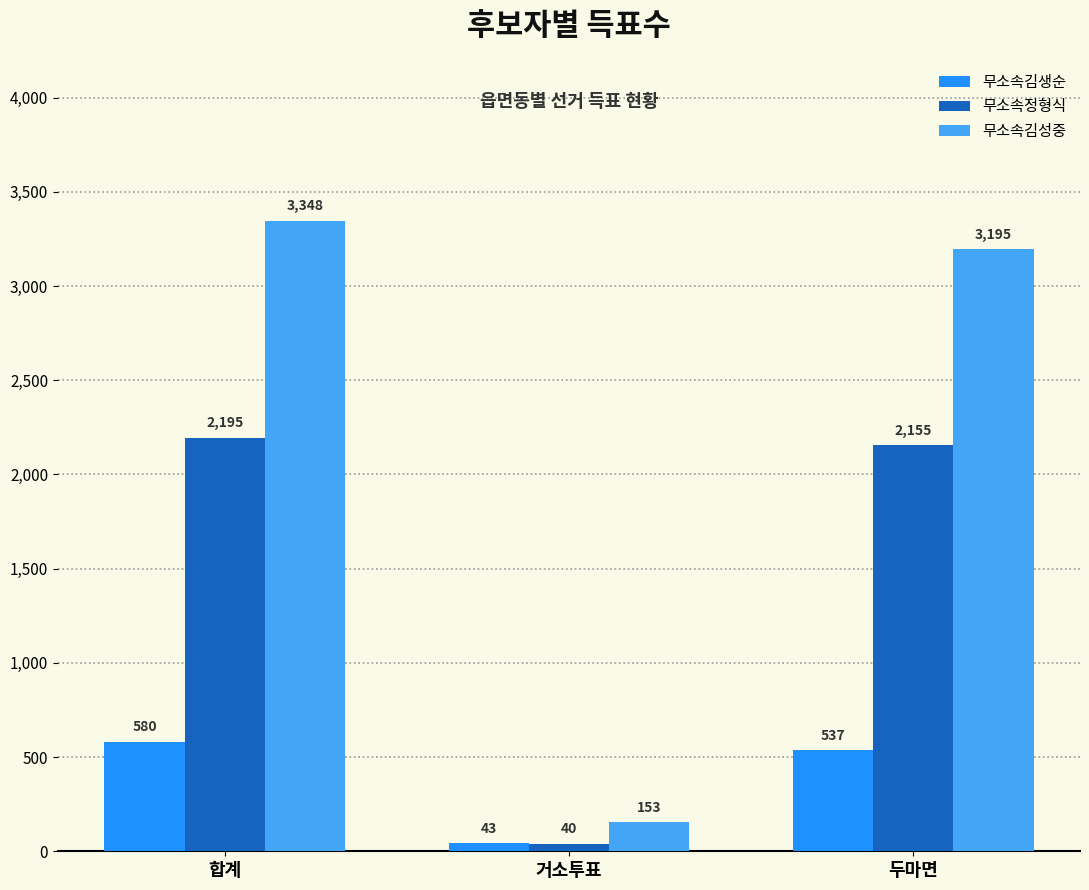

How many series are shown in this chart?

3